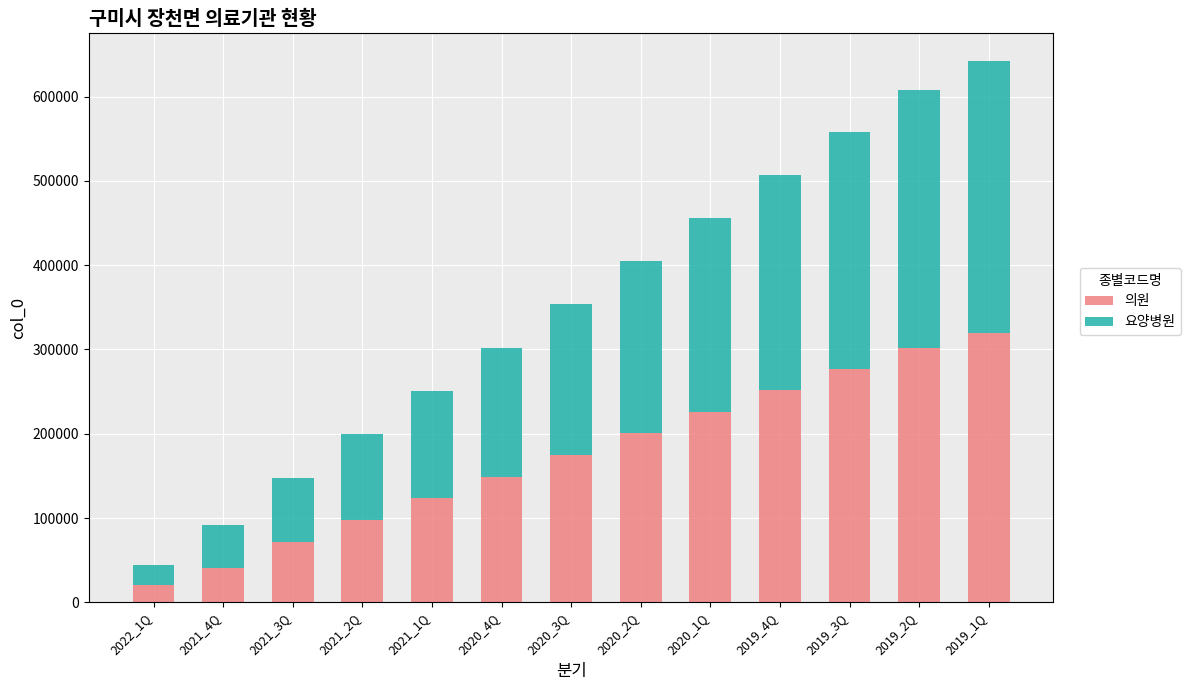

What is the total value across all series at 2020_2Q?

404776